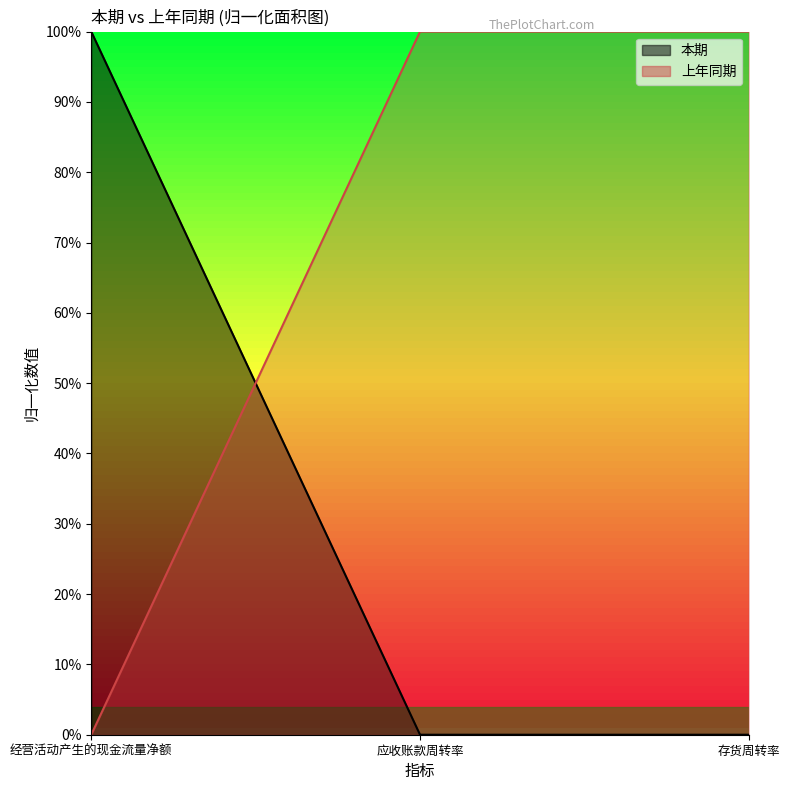

List the series in order of their peak value, highest first.

本期, 上年同期